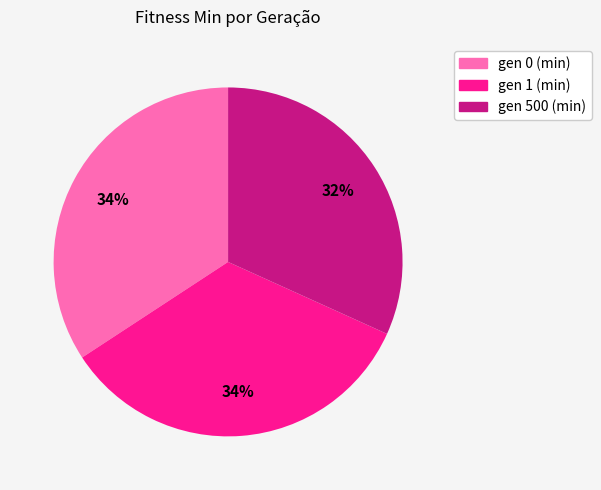

What is the ratio of the value at gen 1 (min) to the value at gen 500 (min)?

1.1